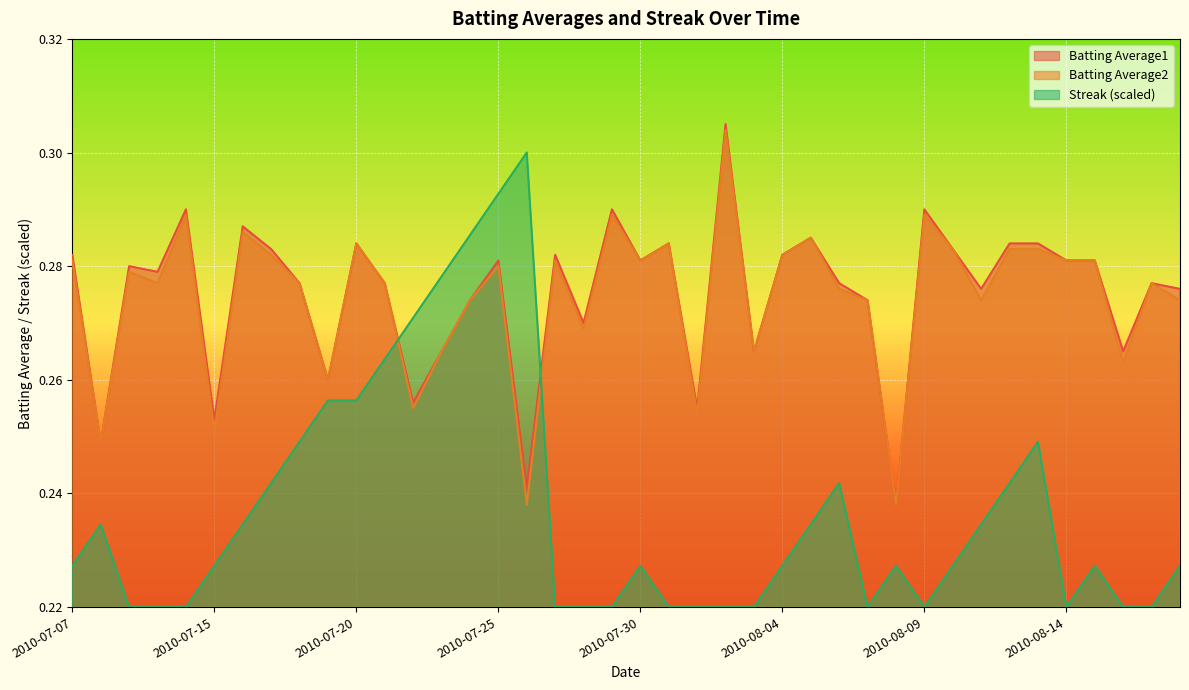

True or false: Streak has more than 1 interior local peaks.

True